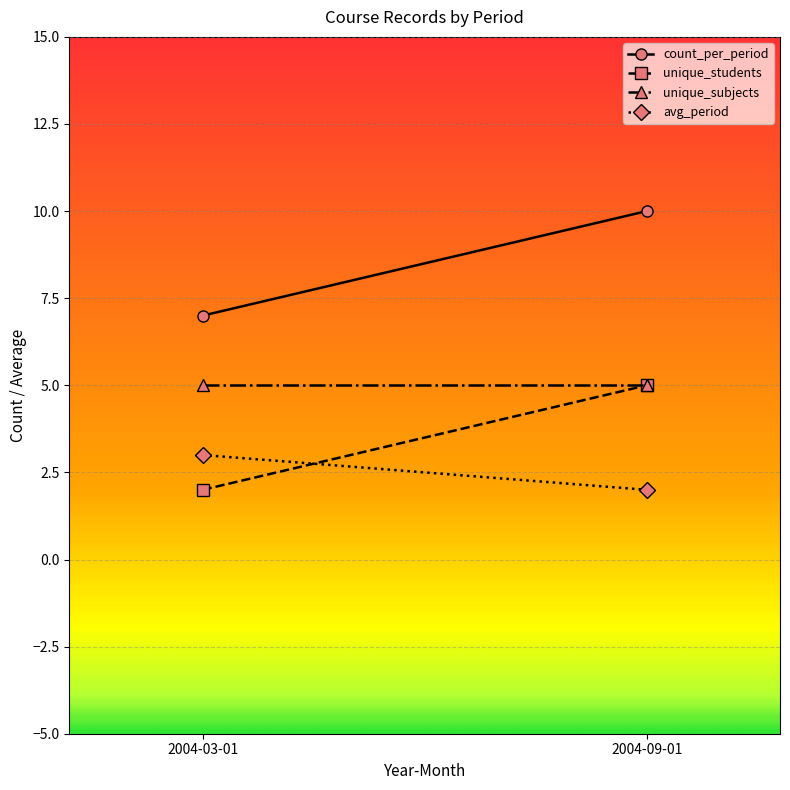

How many categories are shown in the chart?

2